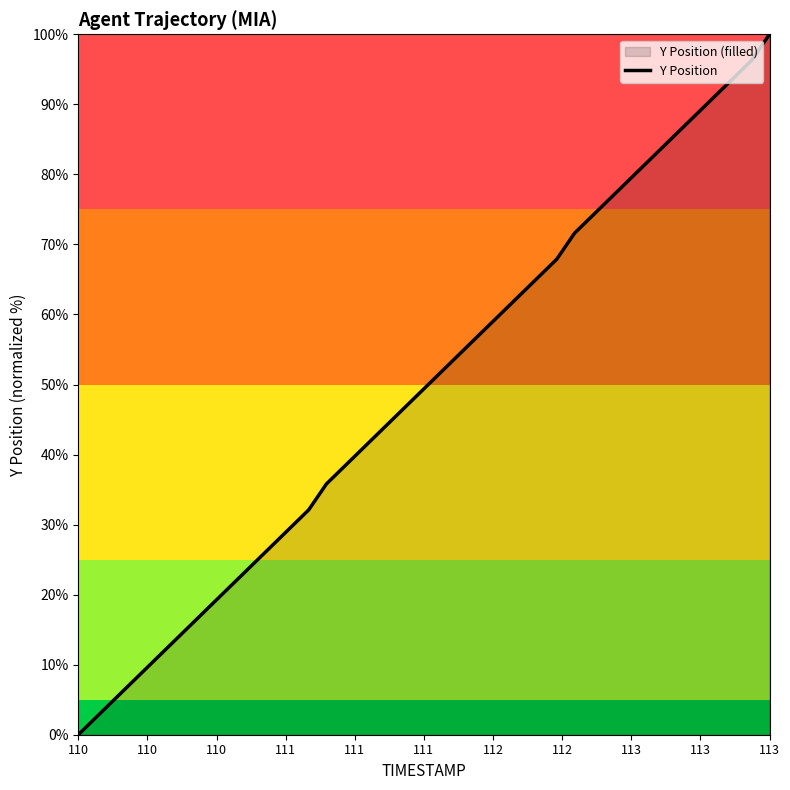

What is the maximum value shown in the chart?

100.0